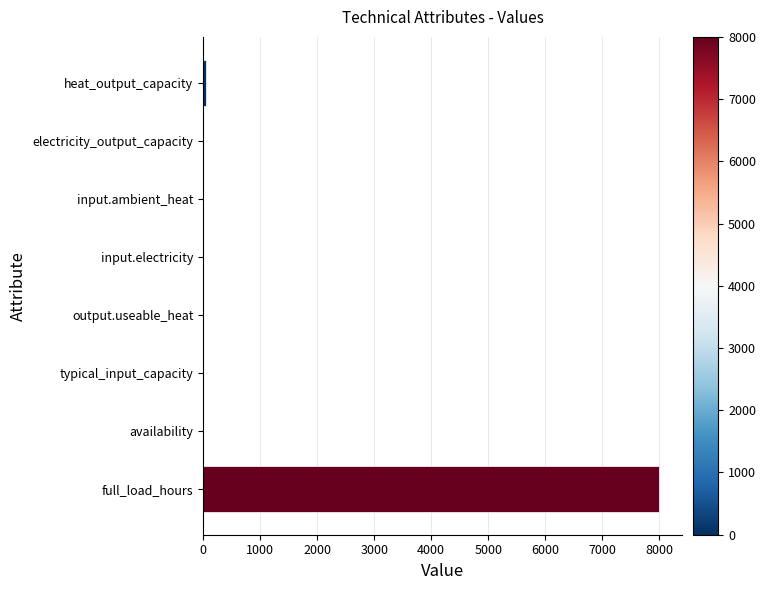

The chart shows a value of -3112.8 at electricity_output_capacity. True or false?

False